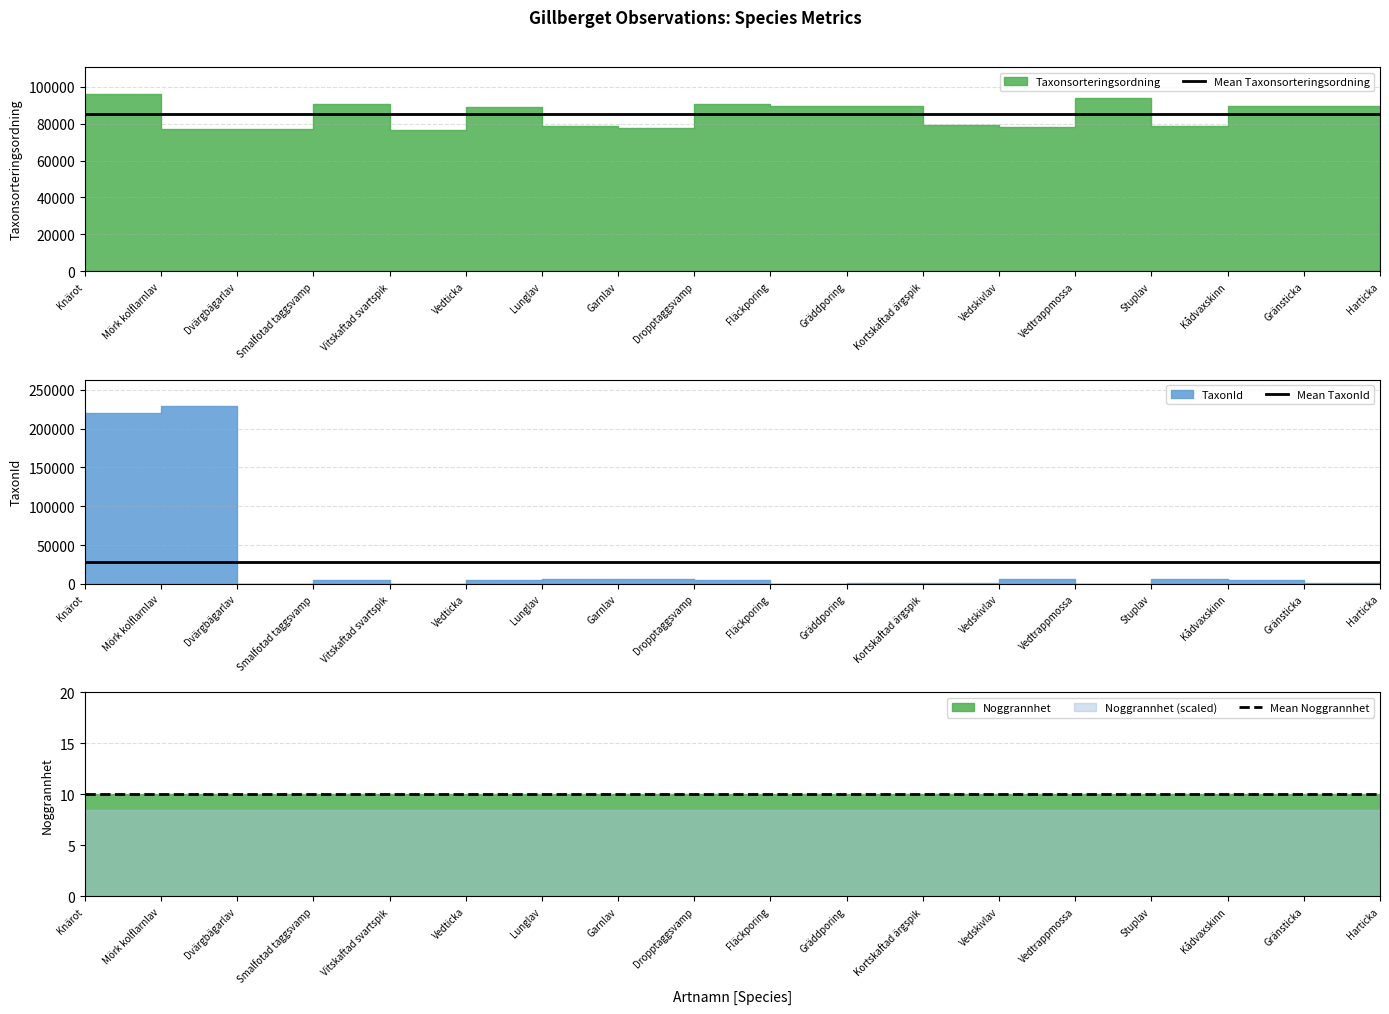

Does the chart have visible grid lines?

Yes